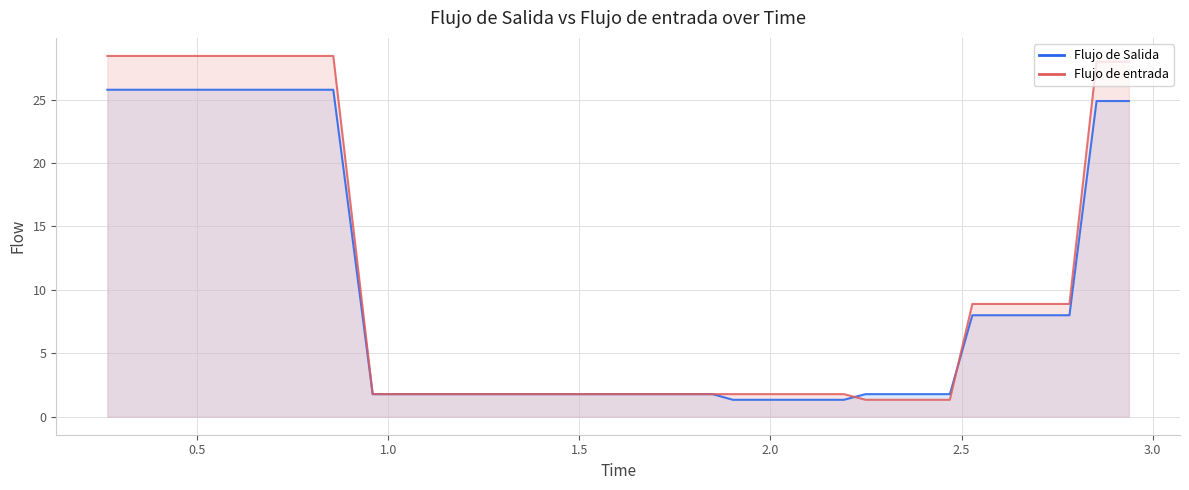

Does the chart display data point markers on the line(s)?

No